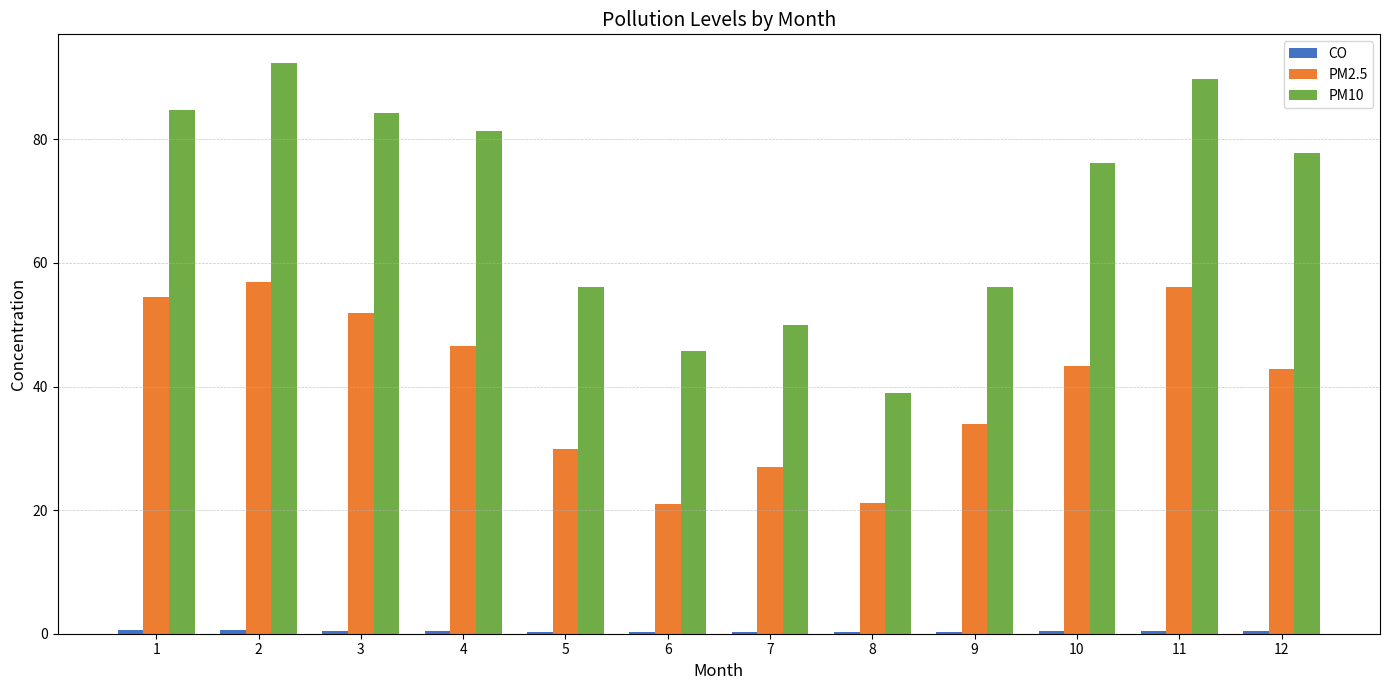

Which series has the largest total across all categories?

PM10